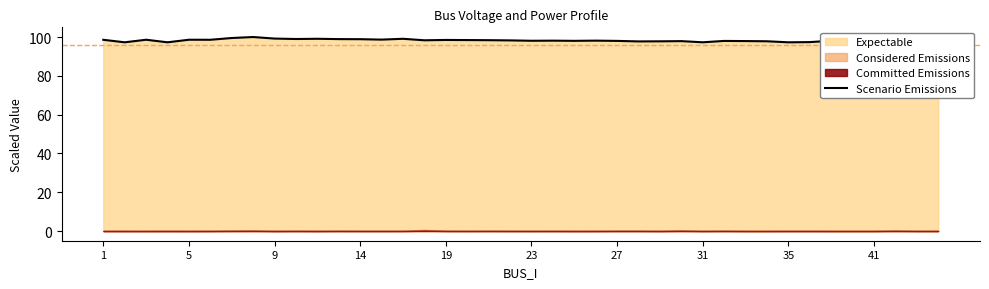

How many data points are above 98?

26